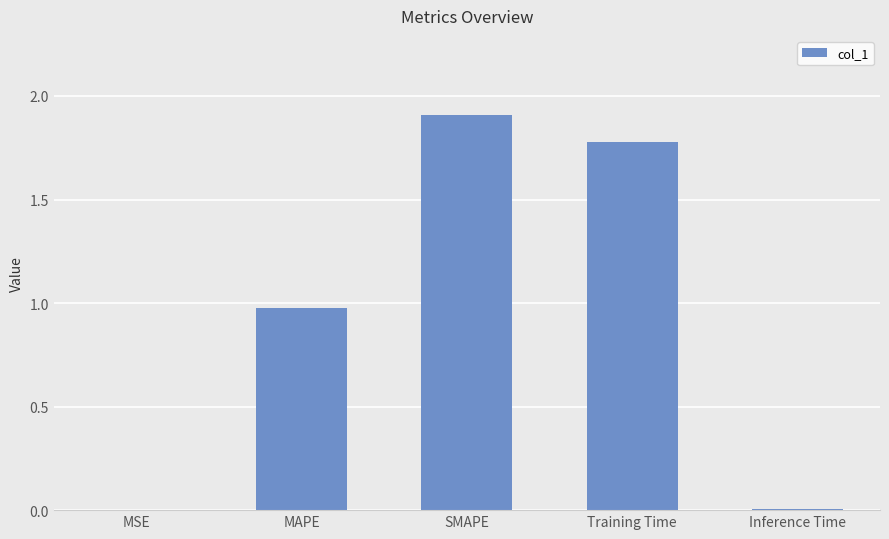

Between Training Time and MSE, which is larger?

Training Time